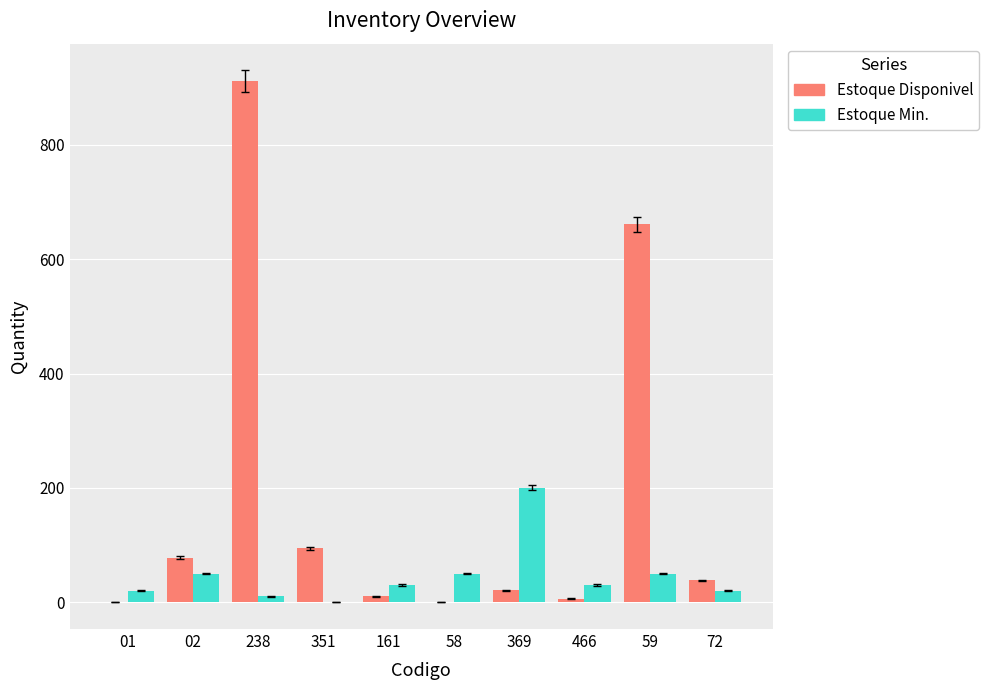

Does the chart contain stacked bars?

No